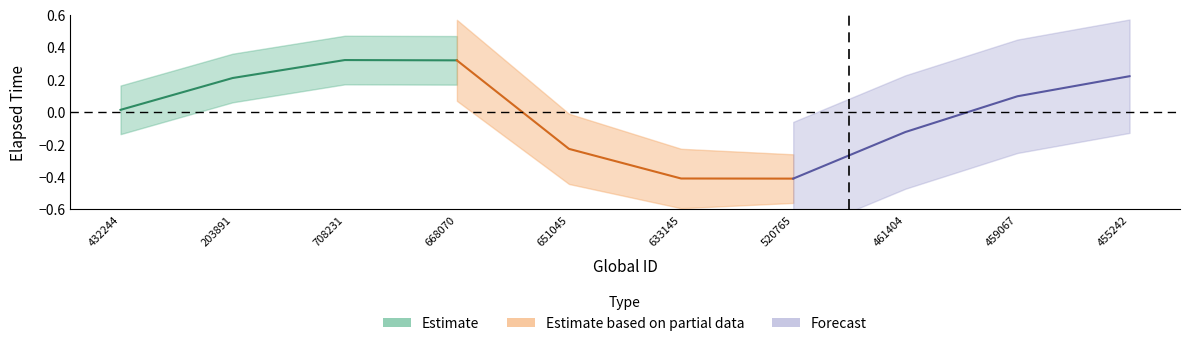

Where is the first local minimum?

520765